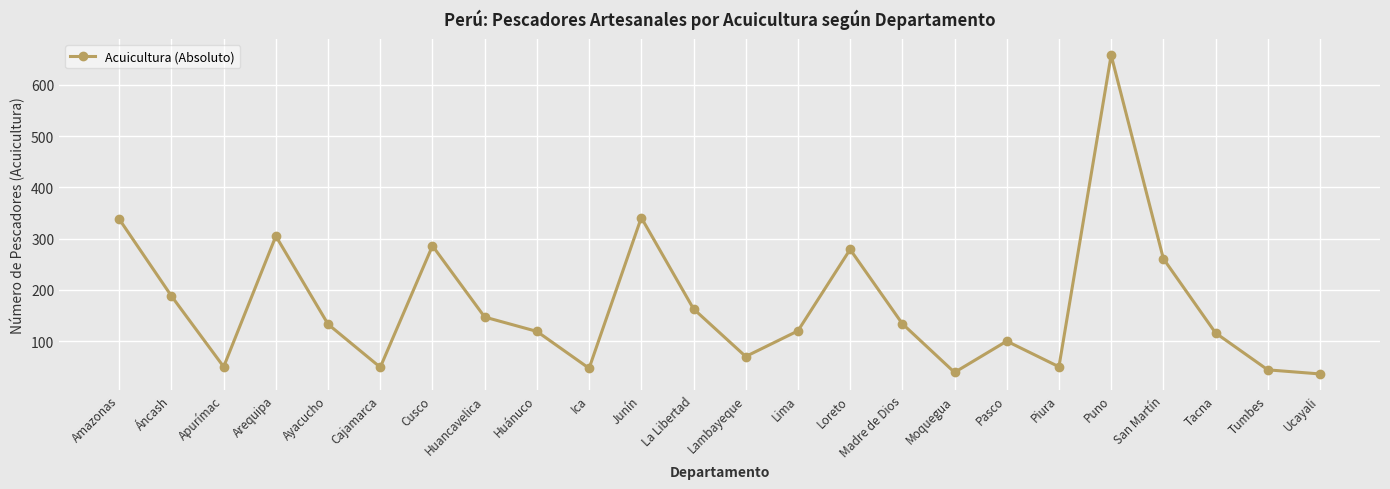

At which label is the value closest to 347?

Junín